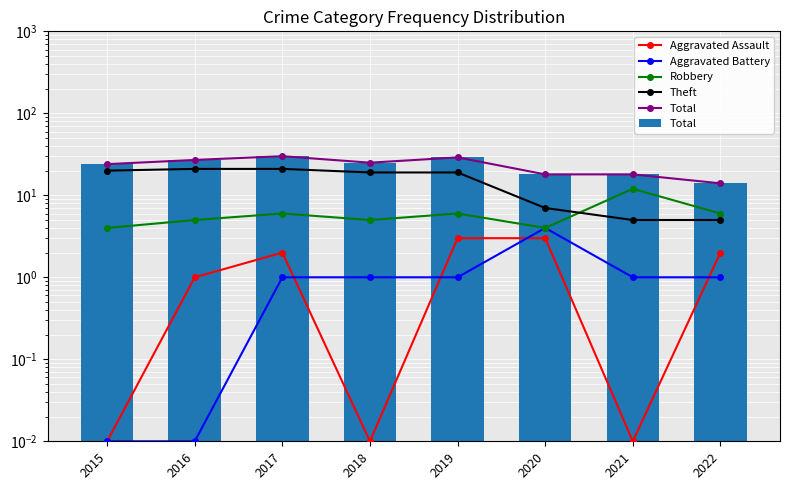

Which series changed the most between 2018 and 2021?

Theft